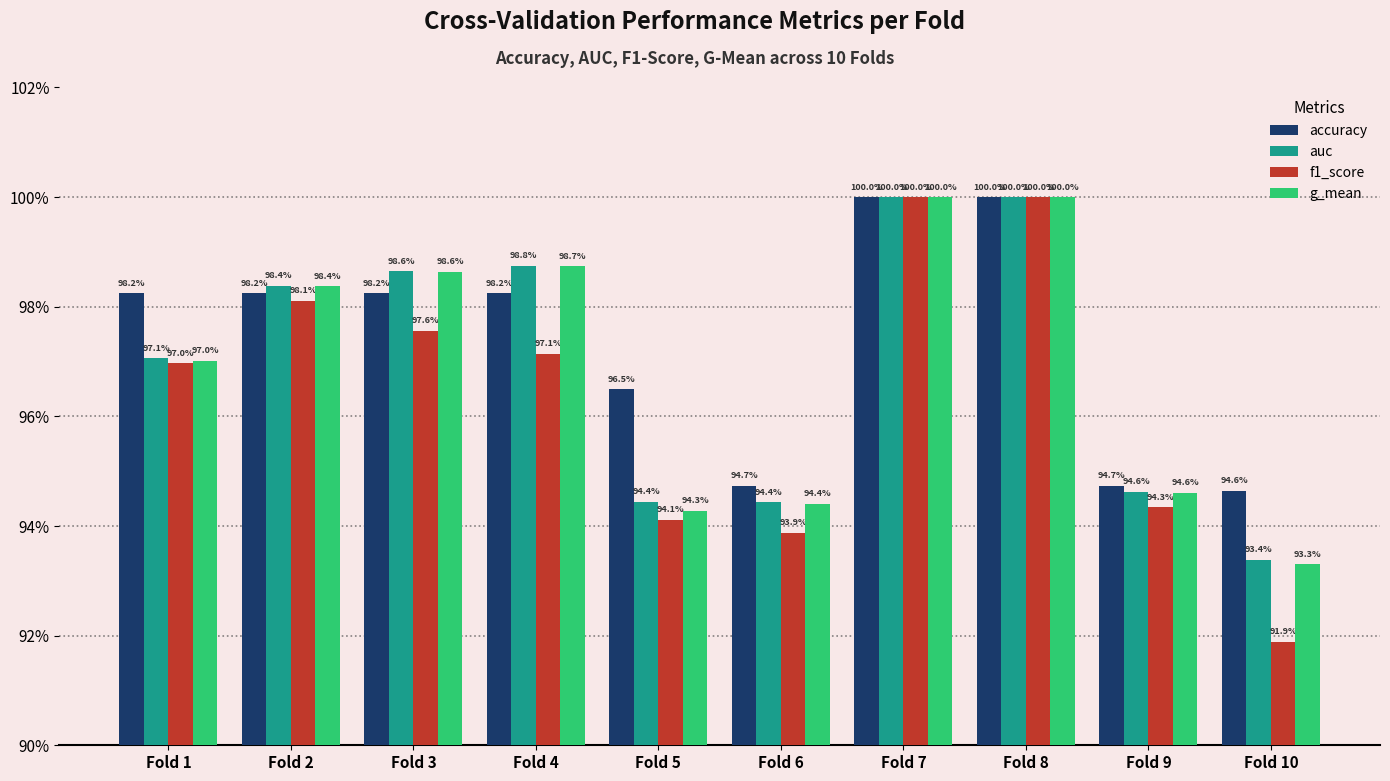

List the labels in order of f1_score value, smallest first.

Fold 10, Fold 6, Fold 5, Fold 9, Fold 1, Fold 4, Fold 3, Fold 2, Fold 7, Fold 8